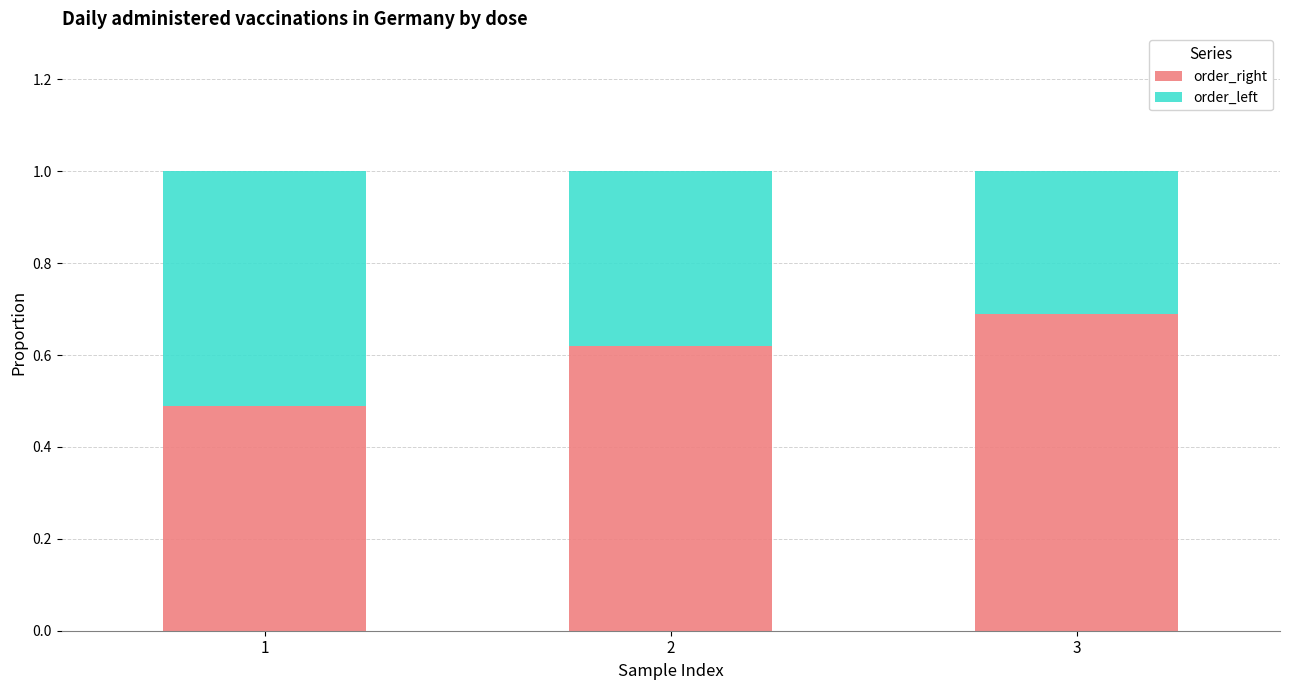

True or false: order_right has a value of 0.2 at 1.

False